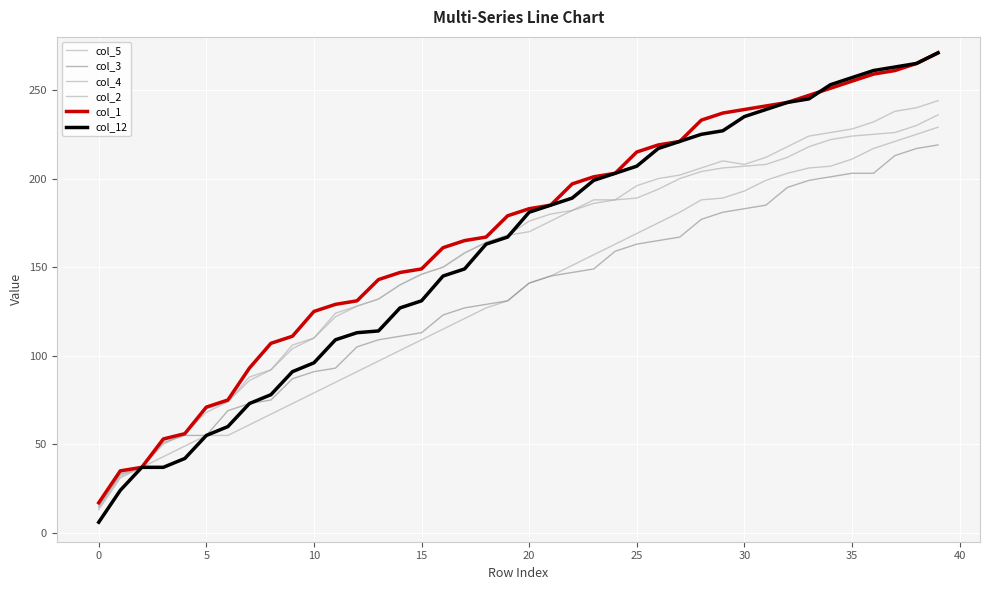

True or false: col_4 and col_3 intersect in this chart.

True